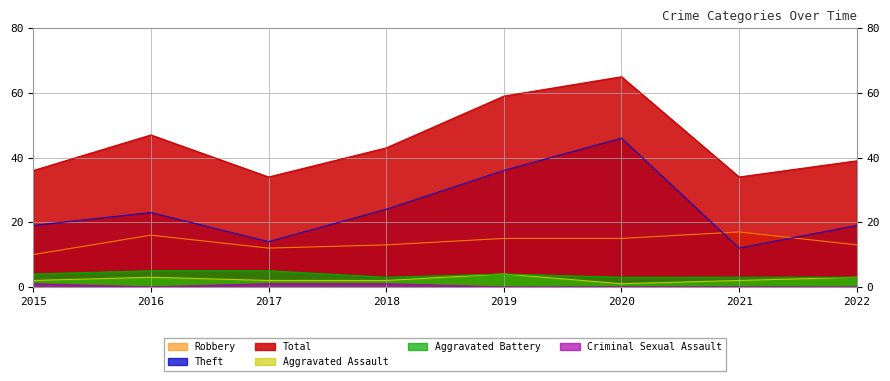

Rank the categories by Criminal Sexual Assault value from highest to lowest.

2015, 2017, 2018, 2016, 2019, 2020, 2021, 2022